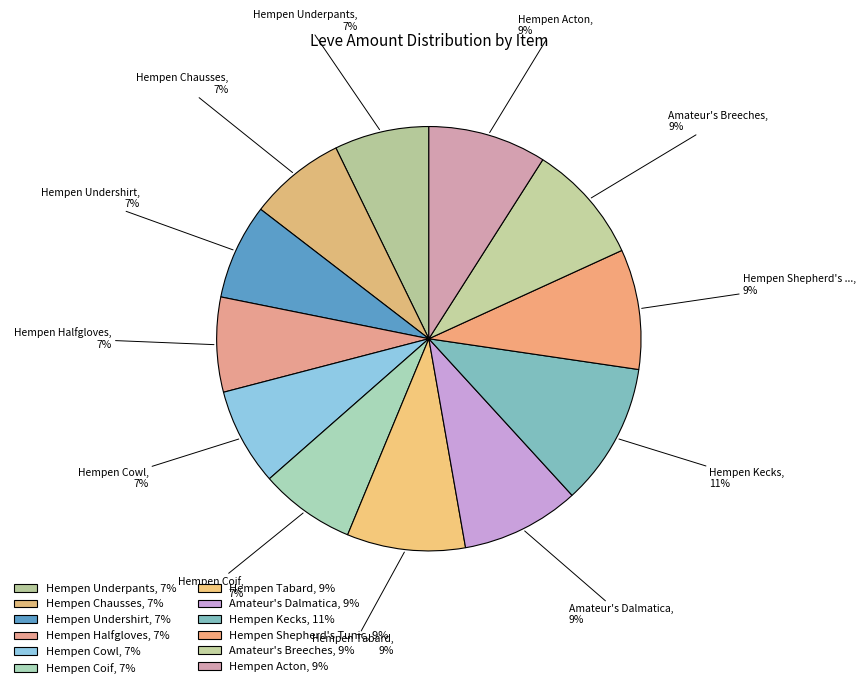

How much of the chart is everything except Amateur's Dalmatica?

91.0%